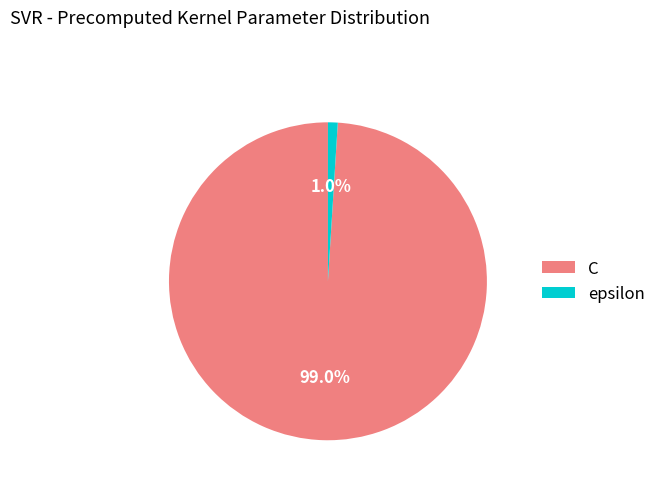

What percentage is the C slice, to the nearest percent?

99%